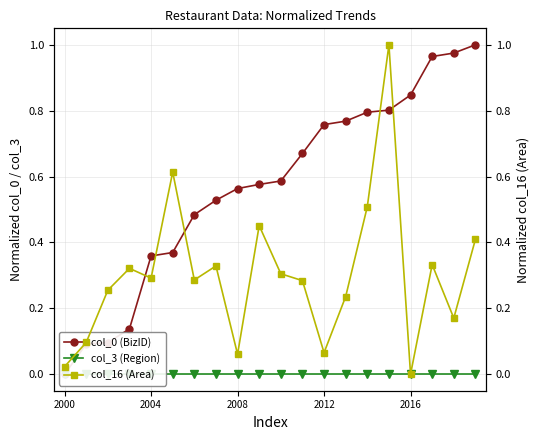

At which label does col_0 (BizID) reach its peak?

19